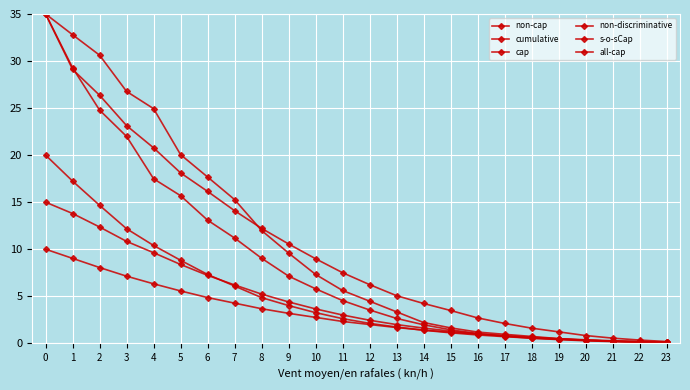

How many lines are shown in the chart?

6